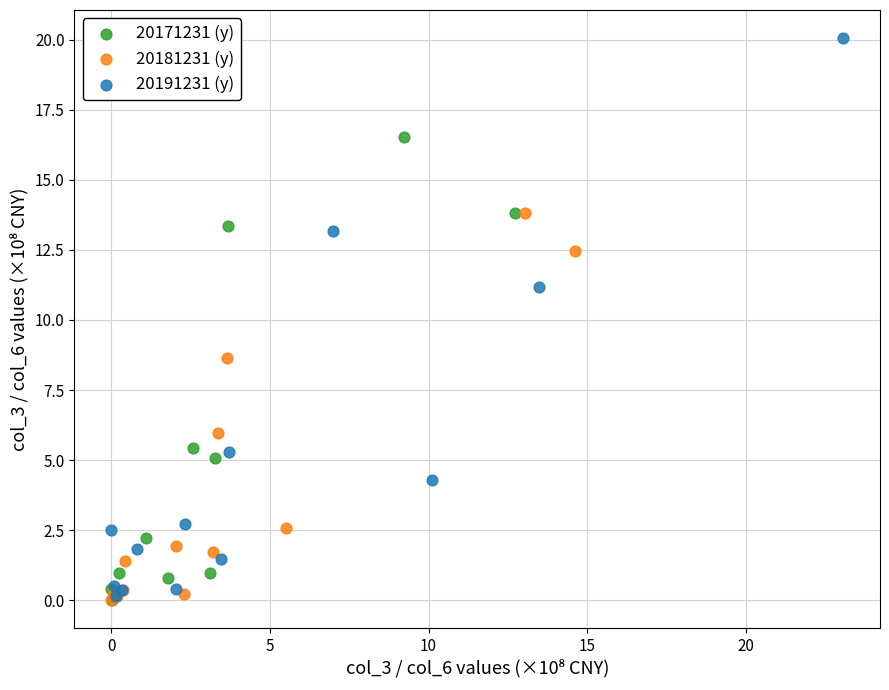

Which series has the widest spread of Y values?

20191231 (y)